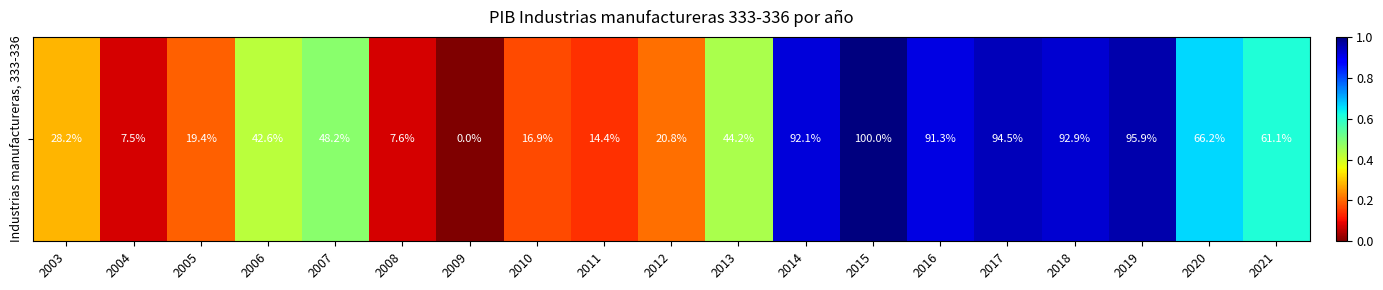

At which label is the value closest to 0?

2009